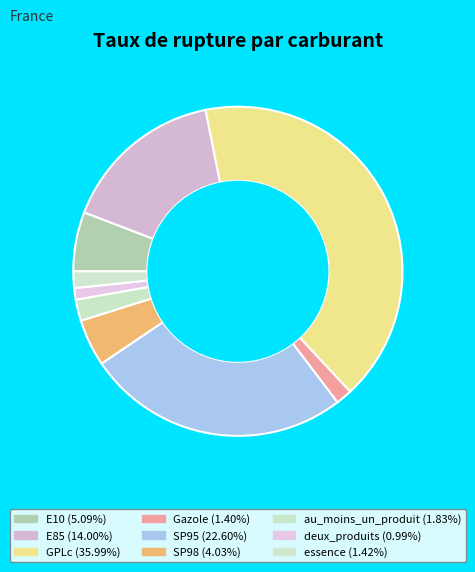

To the nearest percent, what is the difference between the Gazole and E10 slice percentages?

4%